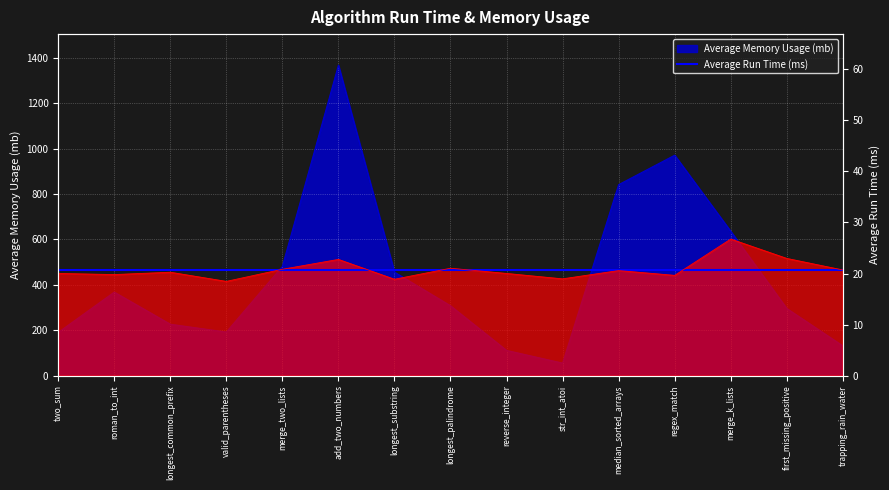

What are all the series names shown in the legend?

Average Run Time (ms), Average Memory Usage (mb)